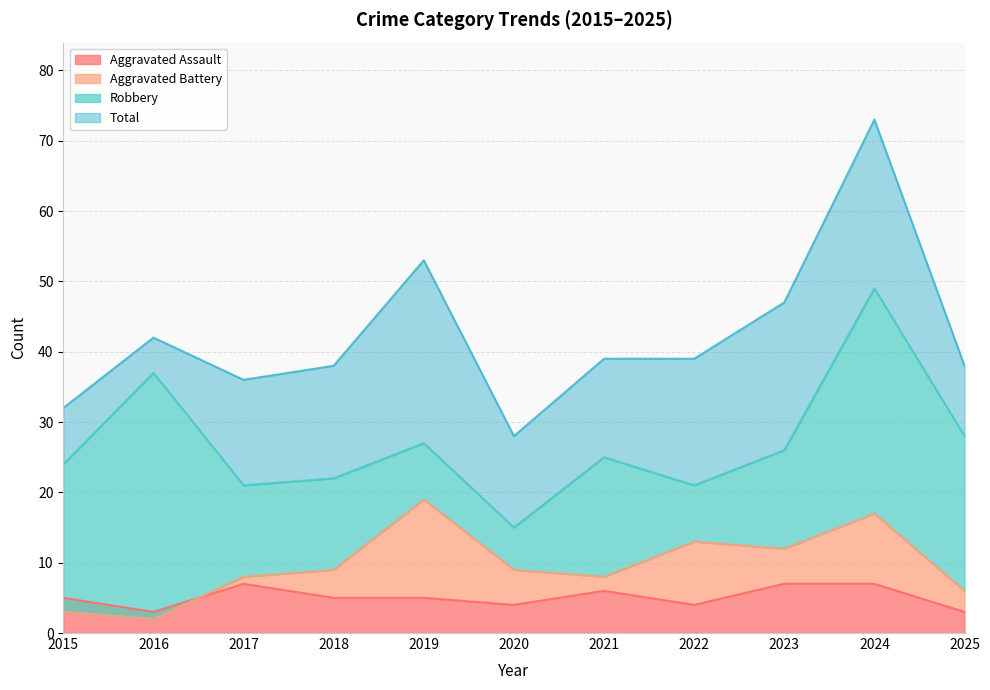

Reading left to right, list all the values displayed in this chart.

Aggravated Assault: 5	3	7	5	5	4	6	4	7	7	3
Aggravated Battery: 3	2	8	9	19	9	8	13	12	17	6
Robbery: 24	37	21	22	27	15	25	21	26	49	28
Total: 32	42	36	38	53	28	39	39	47	73	38